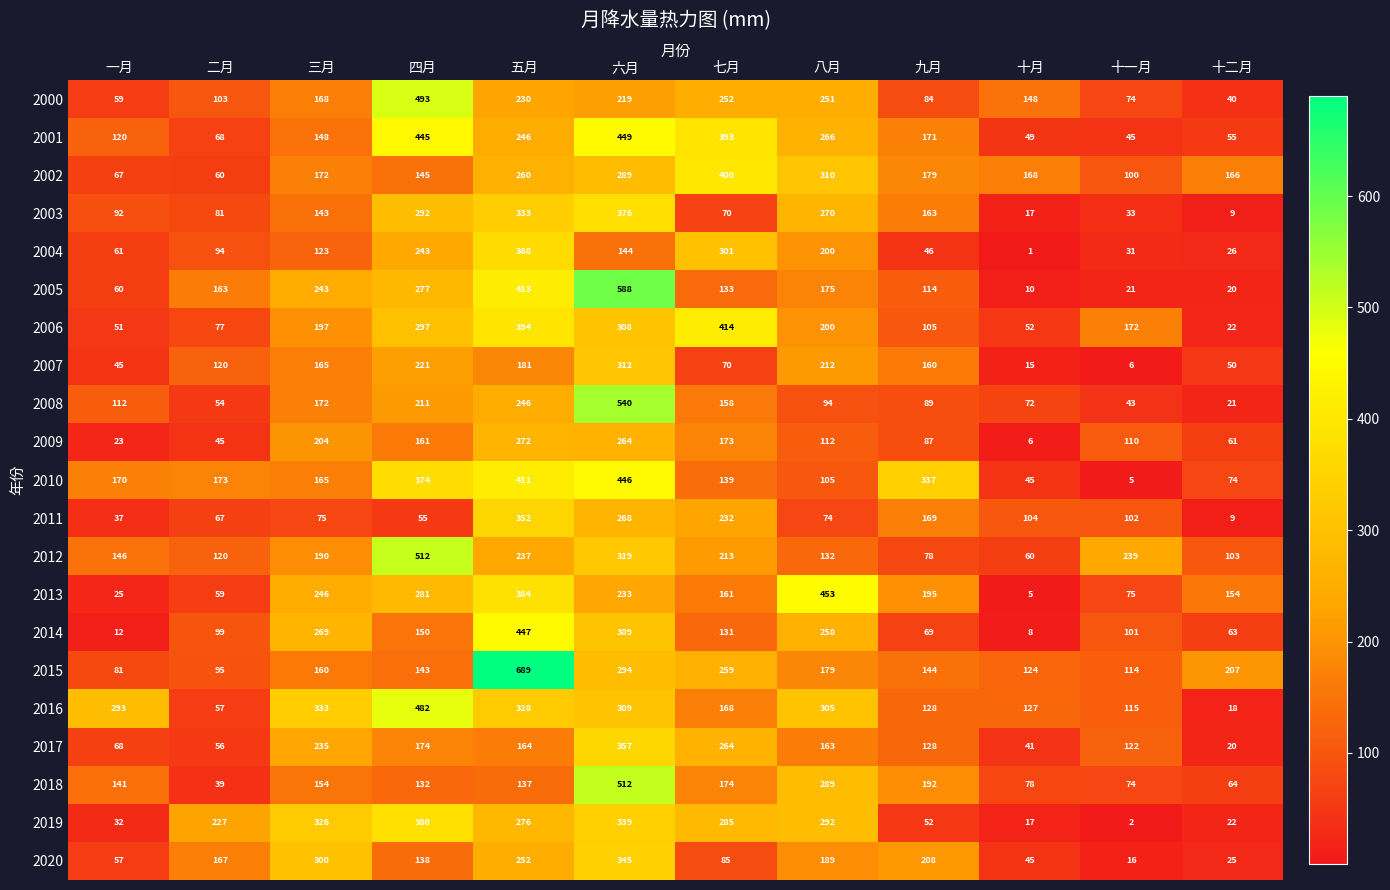

How many categories are shown in the chart?

12